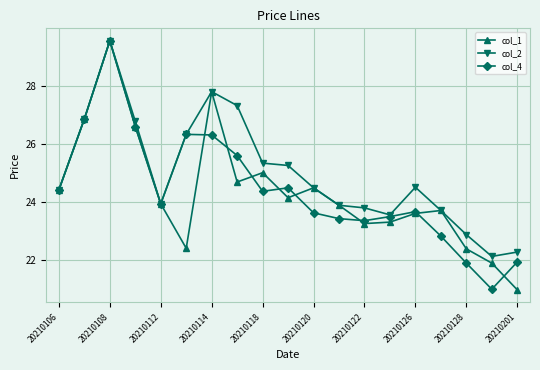

What is the smallest value displayed?

21.0